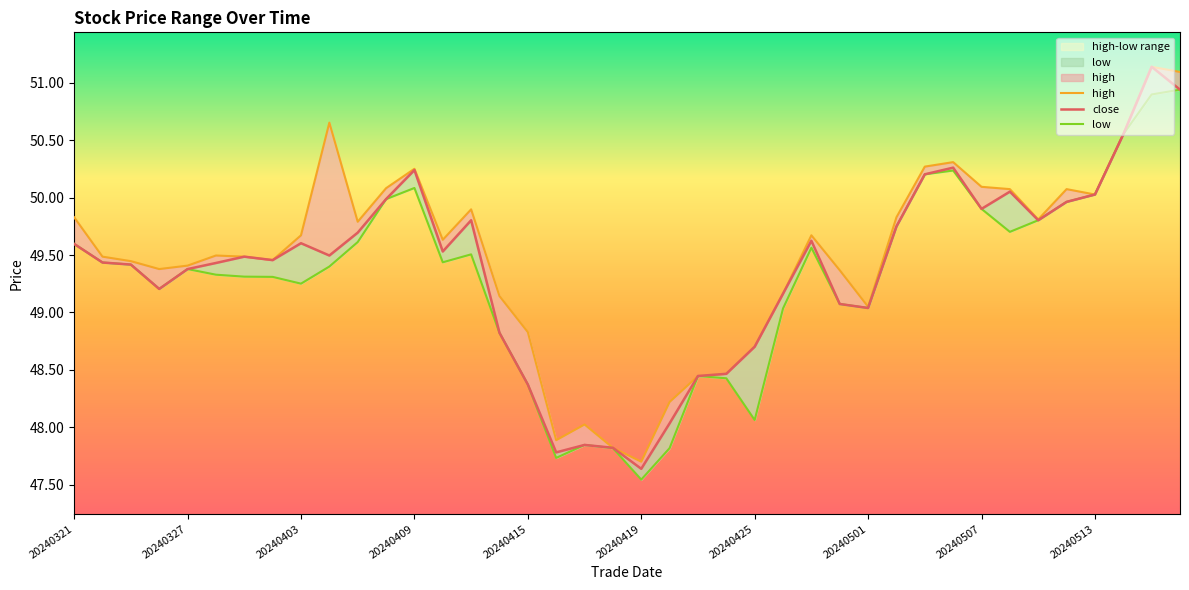

In high, how many points are lower than both neighbors (excluding endpoints)?

9